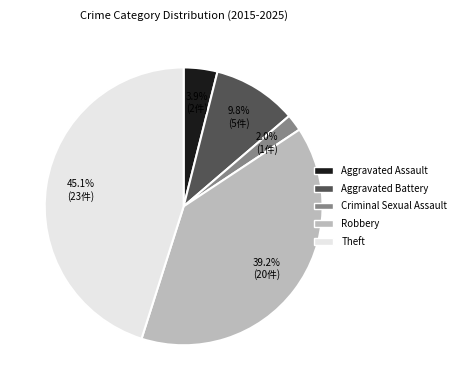

Rank the categories by value from highest to lowest.

Theft, Robbery, Aggravated Battery, Aggravated Assault, Criminal Sexual Assault